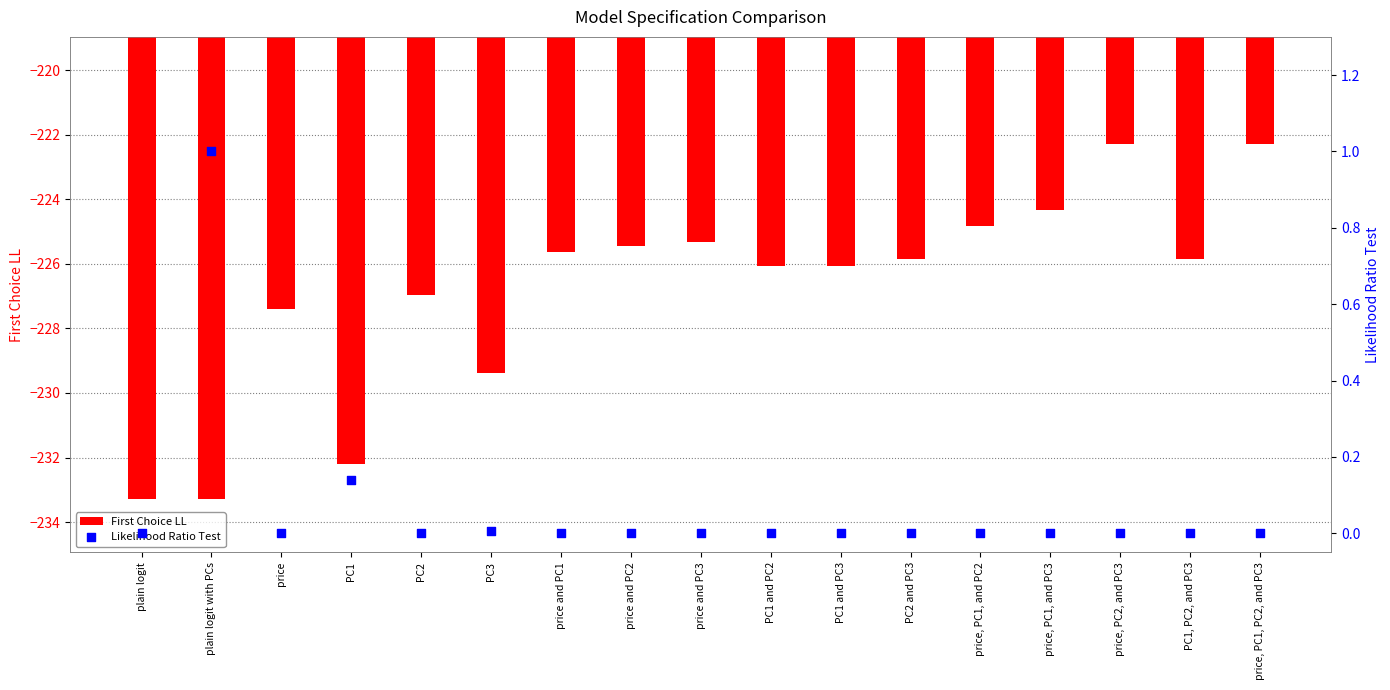

At which category is the sum across all series the highest?

price, PC2, and PC3